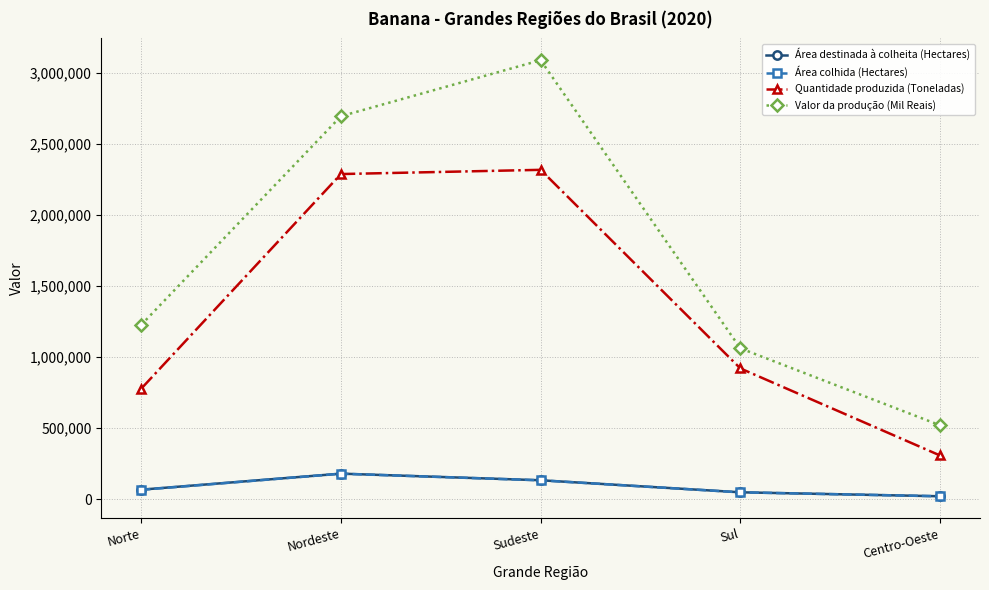

What is the difference between the maximum and second lowest values in the Área colhida (Hectares) series?

131061